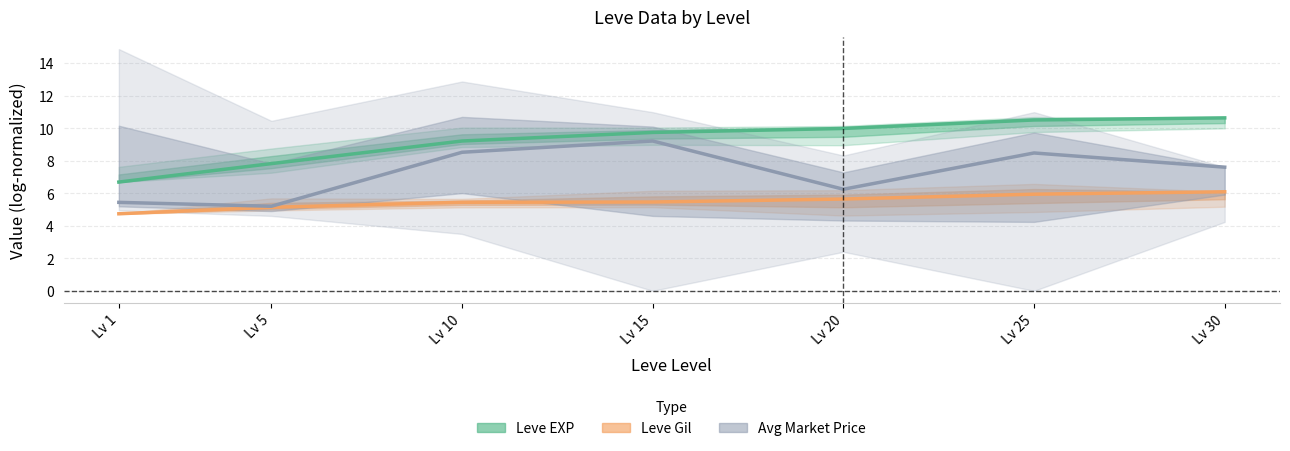

Which has a higher value, Lv 30 or Lv 25?

Lv 30